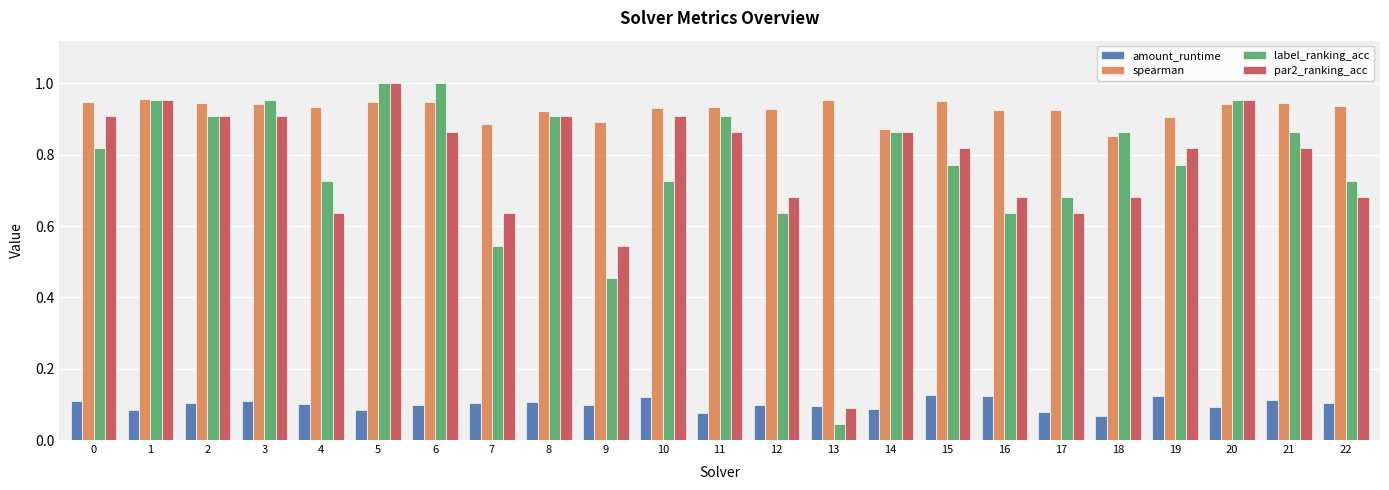

What is the total value across all series at 6?

2.9